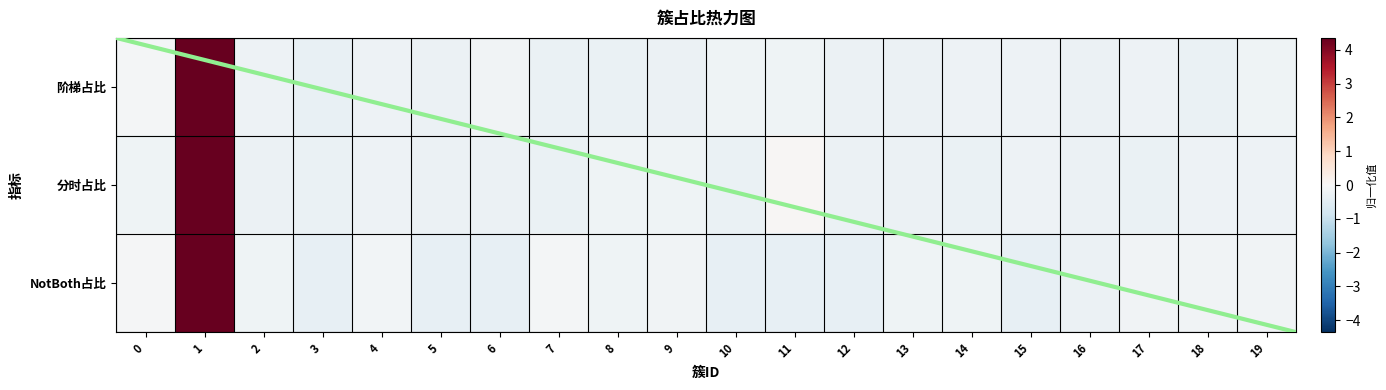

Which has a higher value, 7 or 4?

4